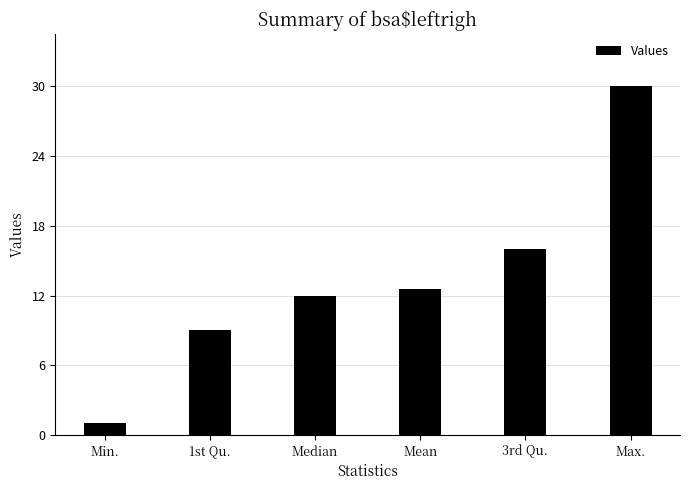

Reading left to right, extract all data points from this chart.

1.0	9.0	12.0	12.5	16.0	30.0